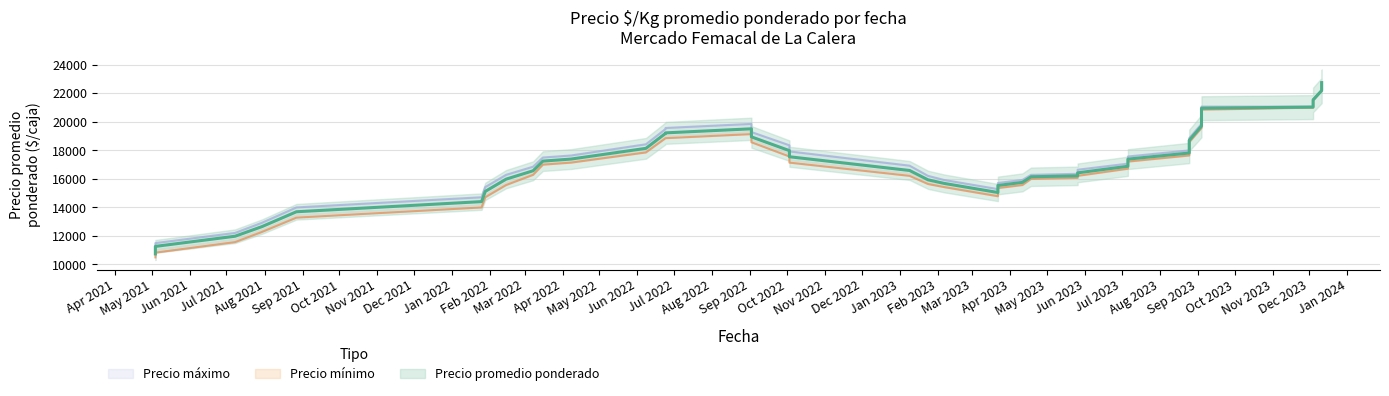

Which series has the widest spread of values?

Precio promedio ponderado